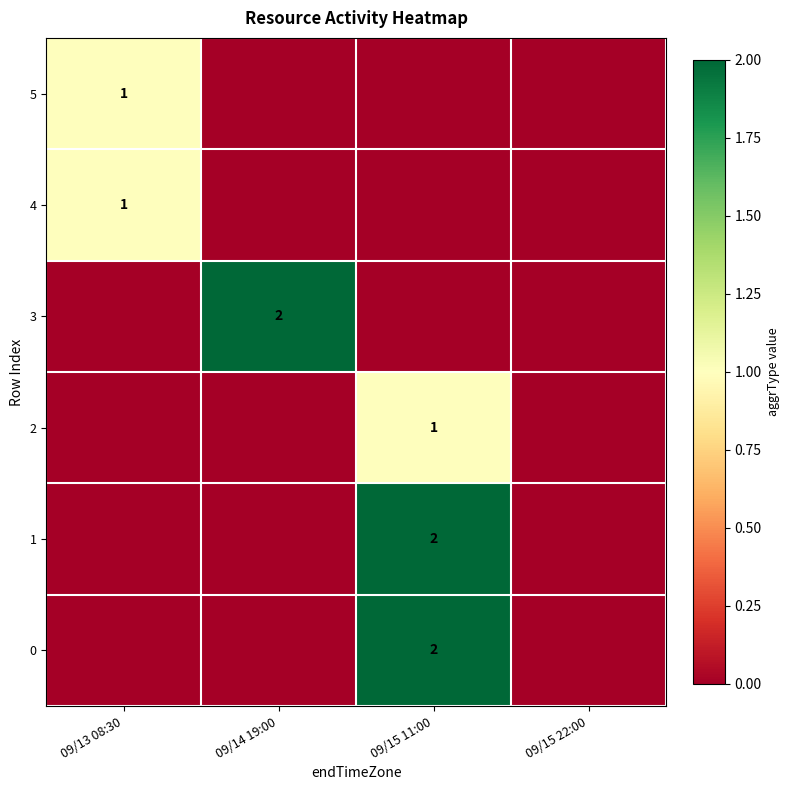

The value of 3 at 09/14 19:00 is 2. True or false?

True